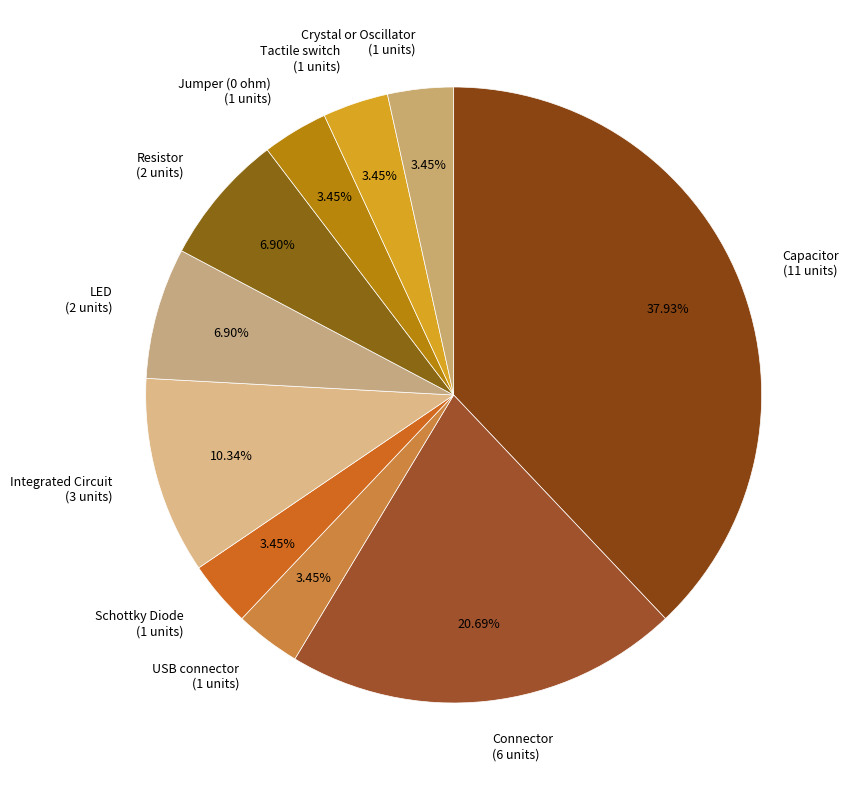

To the nearest percent, what is the difference between the largest and smallest slice percentages?

34%